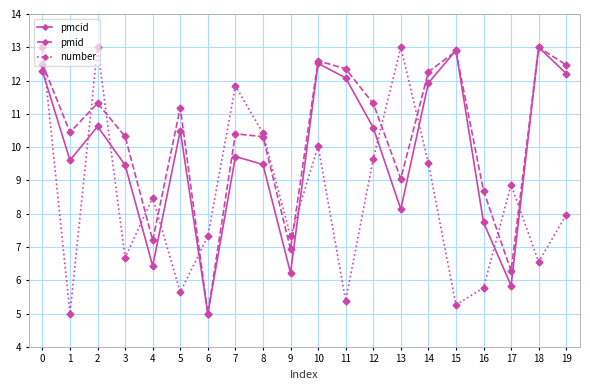

Between 7 and 9, which series saw the biggest shift?

number